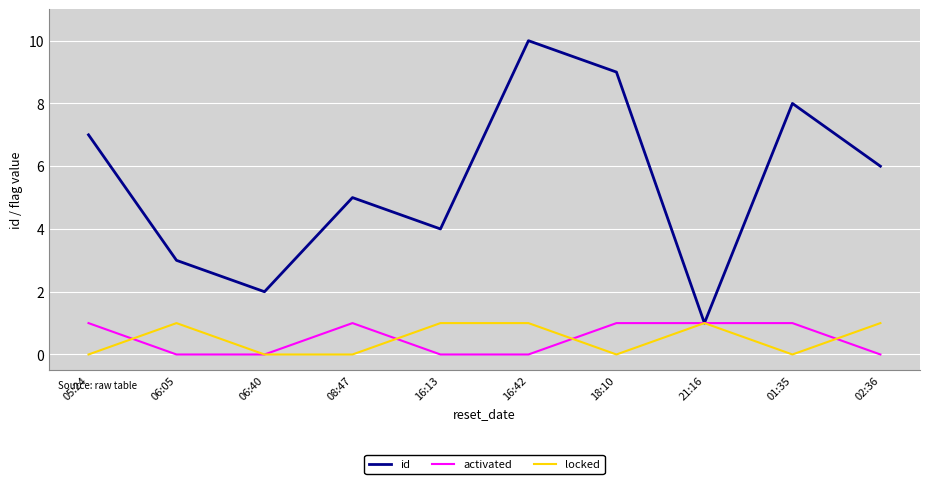

Which category has the highest value across all series?

16:42